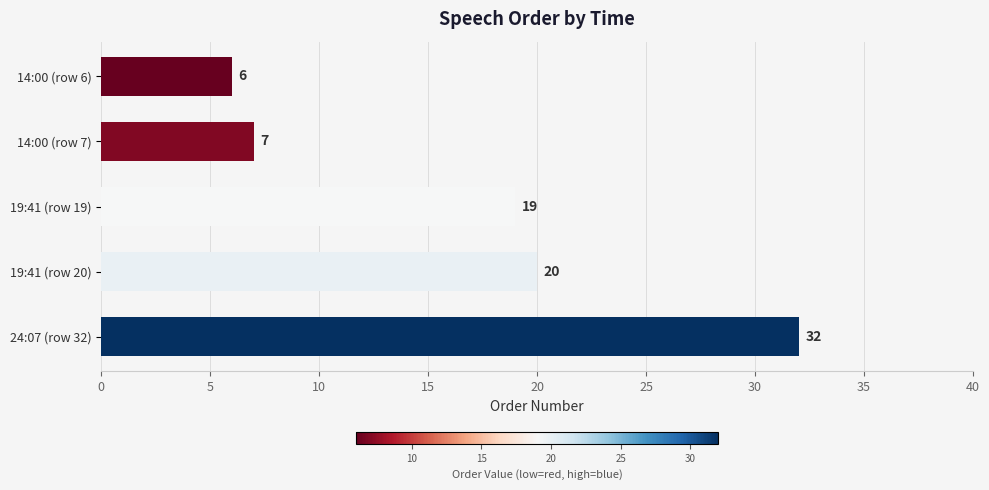

What is the label of the 3rd bar from the top?

19:41 (row 19)